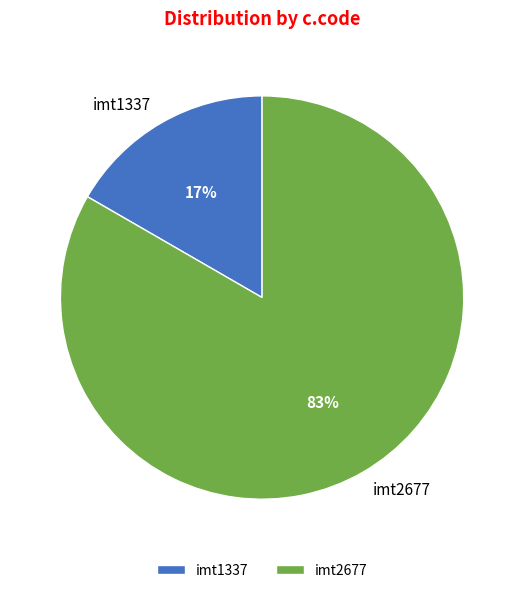

Is it true that imt2677 is 76% of the pie?

False